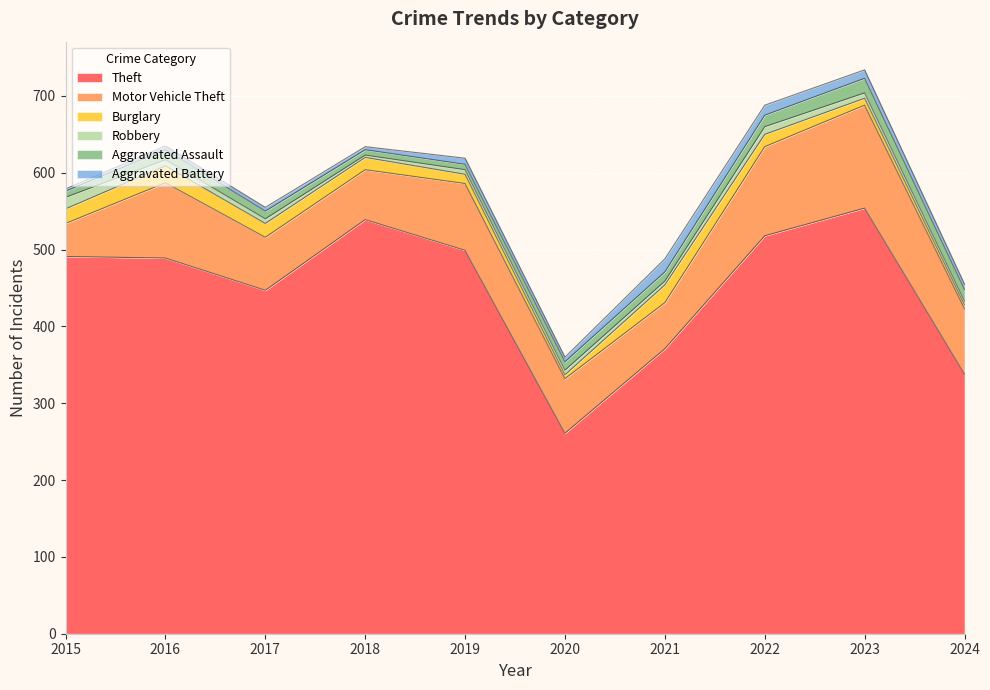

What is the difference between the highest and lowest values at 2022?

508